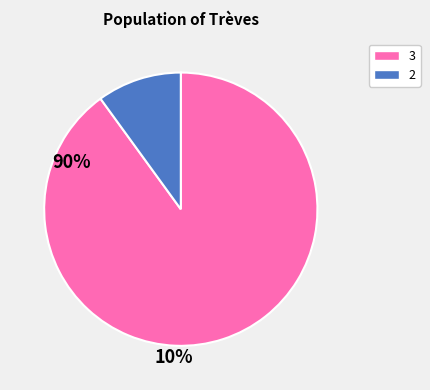

Is there a majority slice in this chart?

Yes